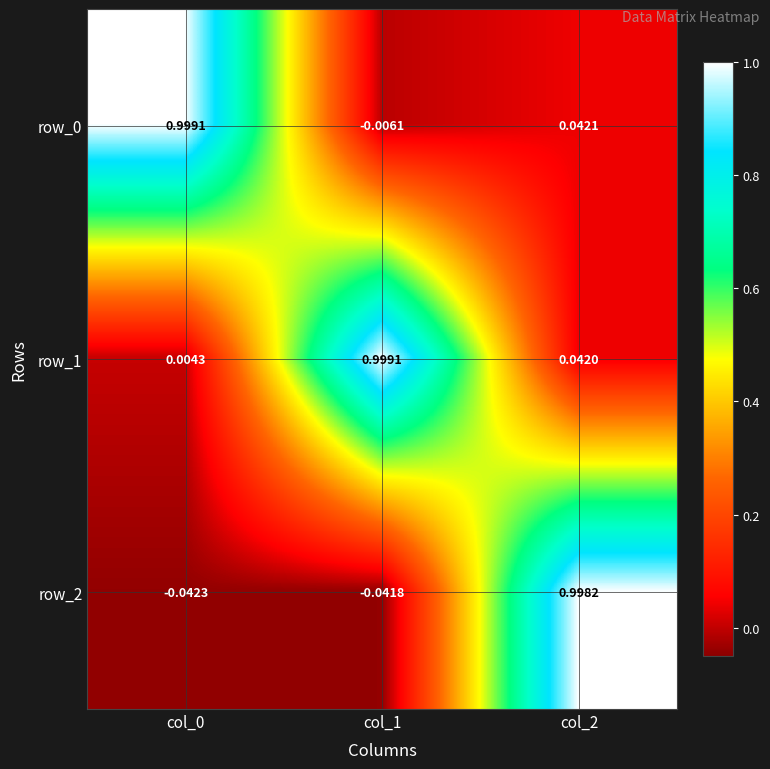

Is the value of row_2 at col_1 greater than the value of row_0 at col_2?

No